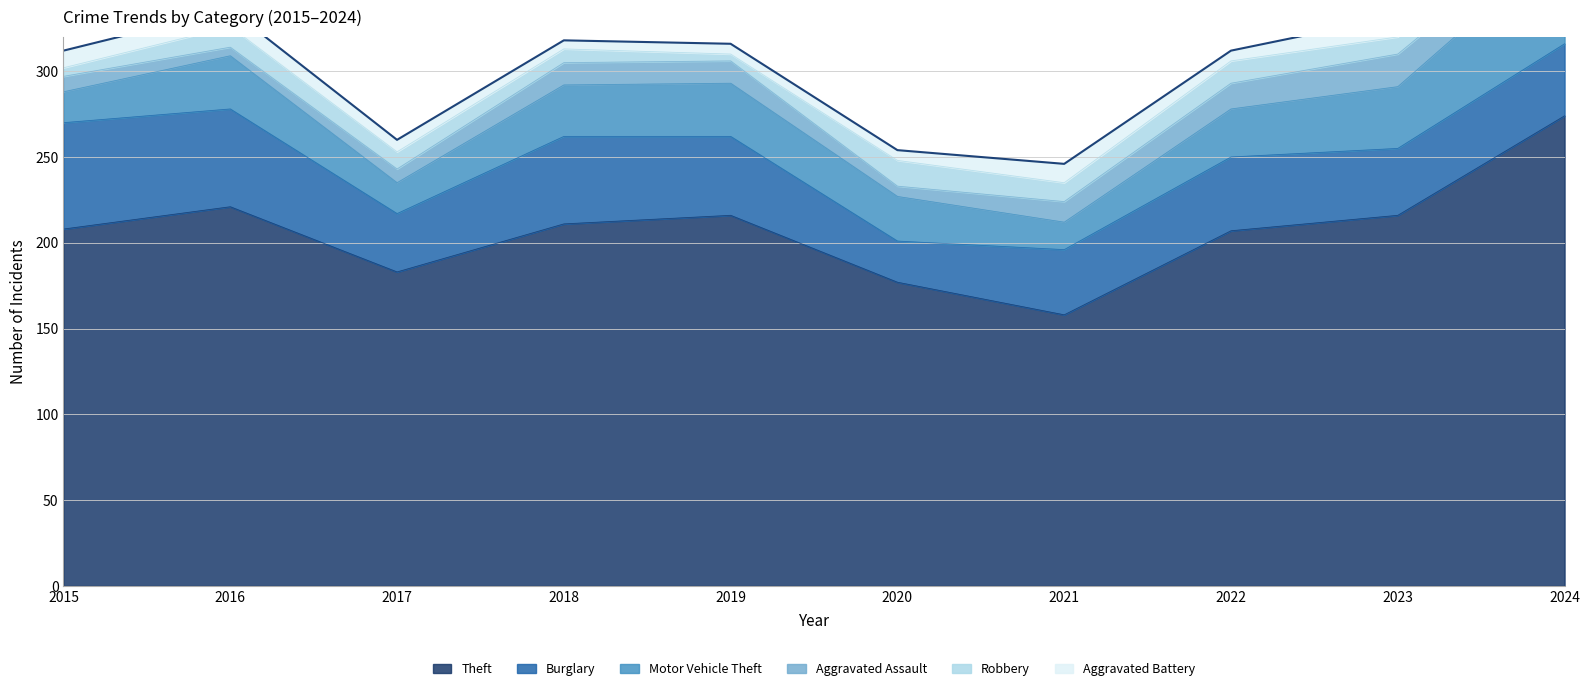

True or false: Burglary has a value of 38 at 2021.

True